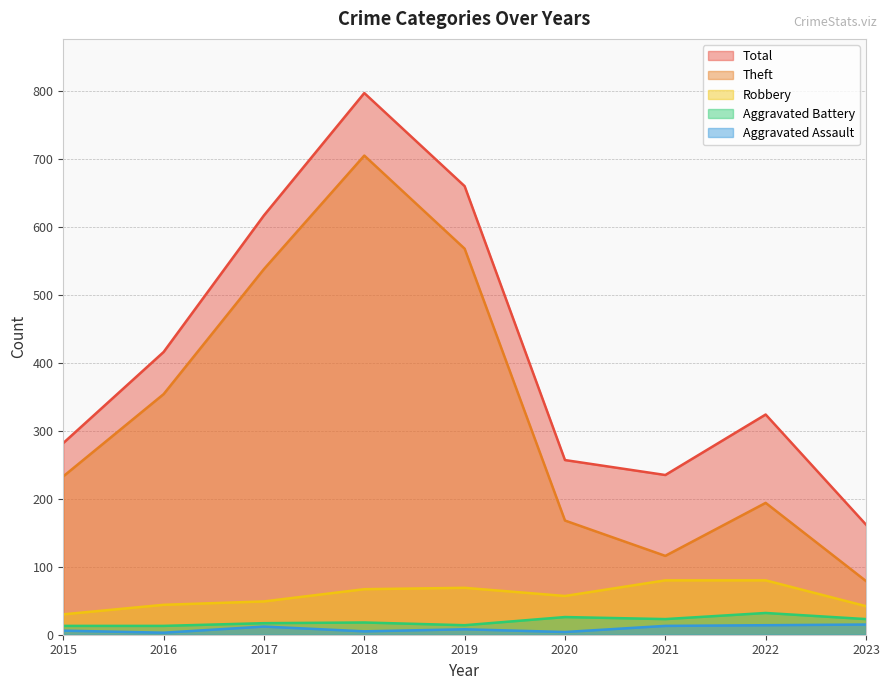

True or false: Aggravated Battery and Total intersect in this chart.

False